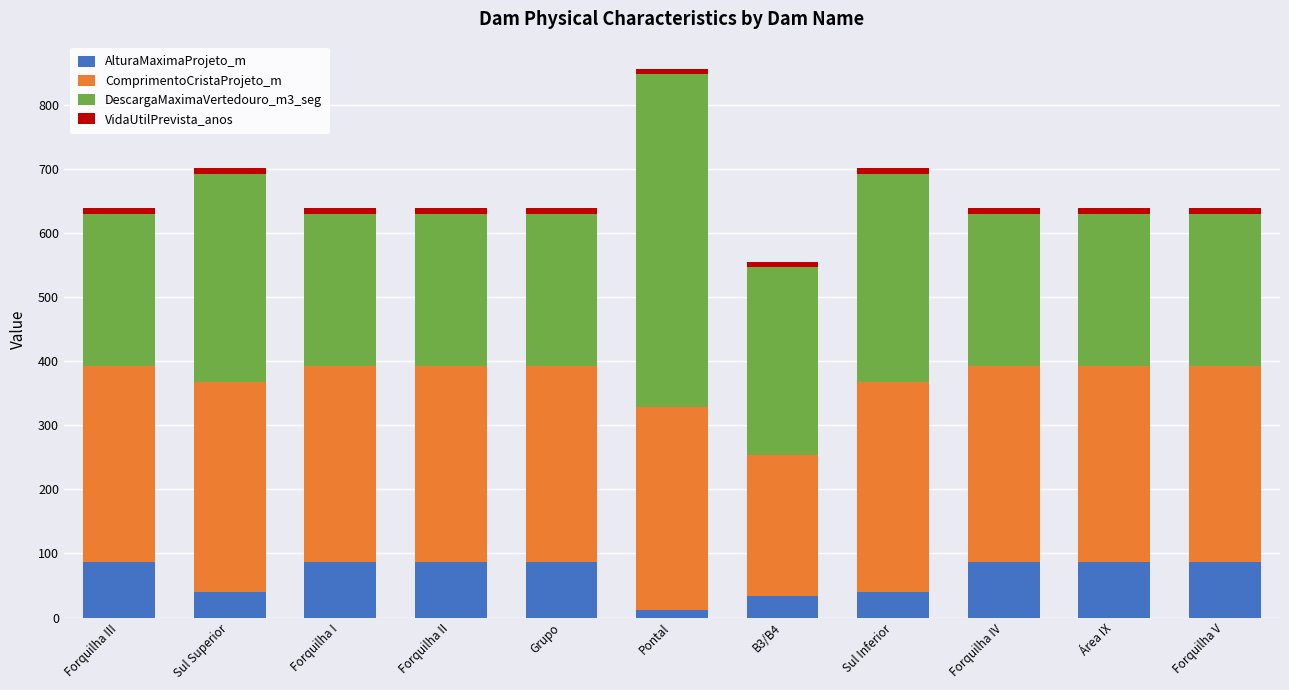

At which category is the sum across all series the highest?

Pontal